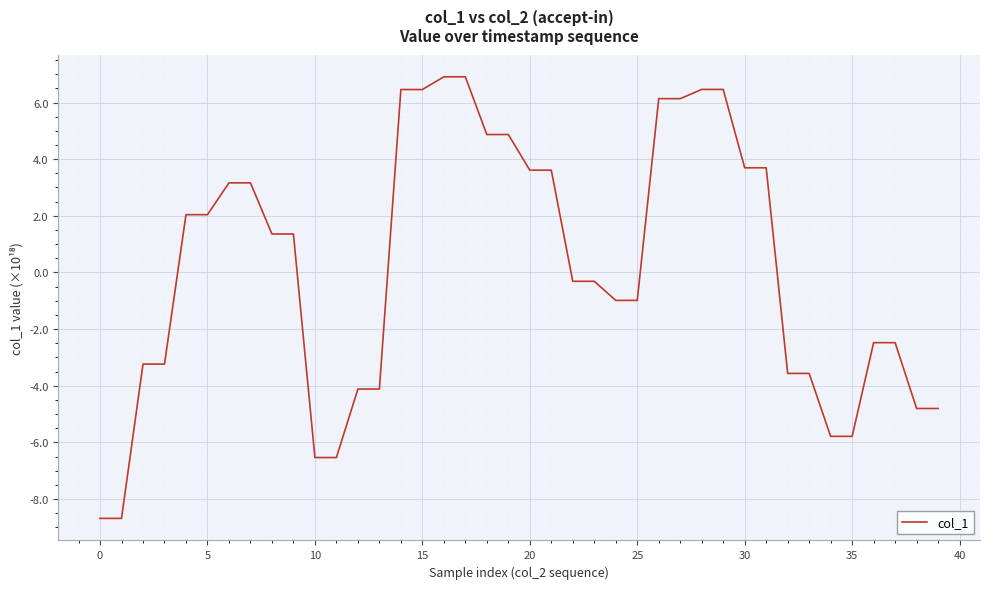

How many lines are shown in the chart?

1